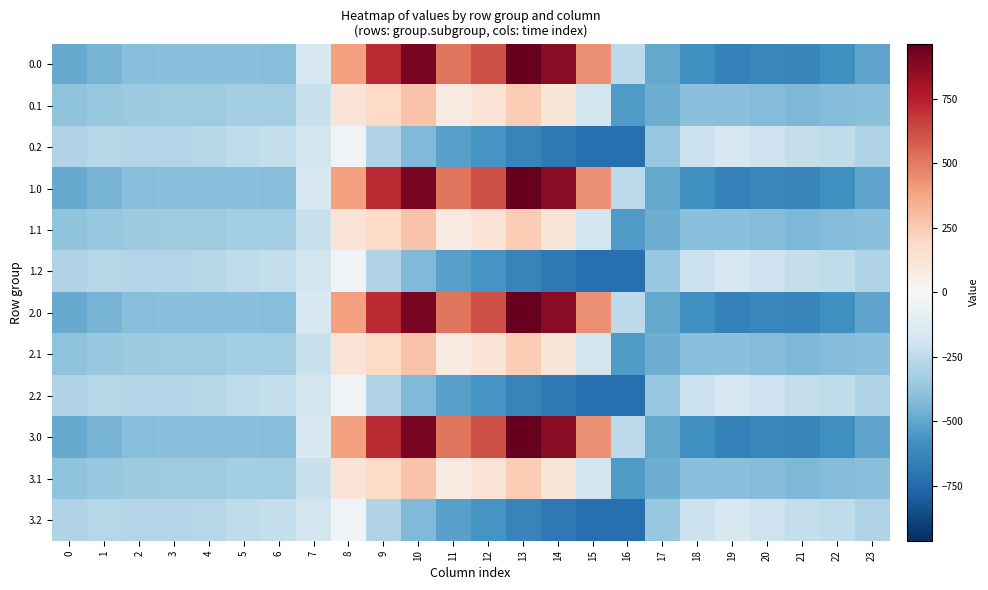

How many data points does each series have?

24